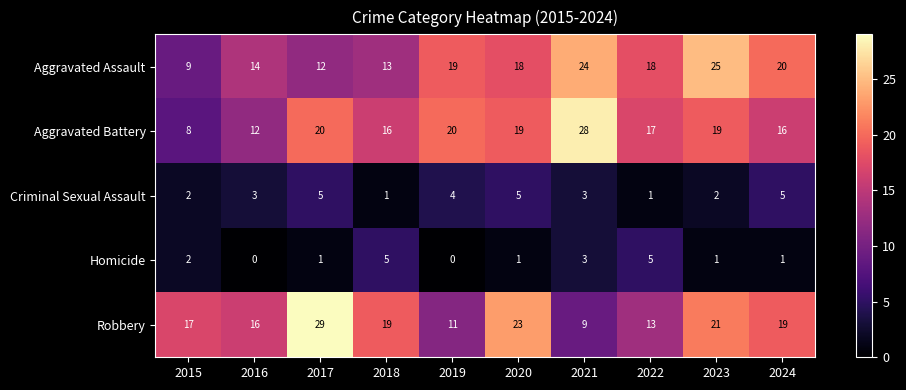

The value of Criminal Sexual Assault at 2018 is 1. True or false?

True